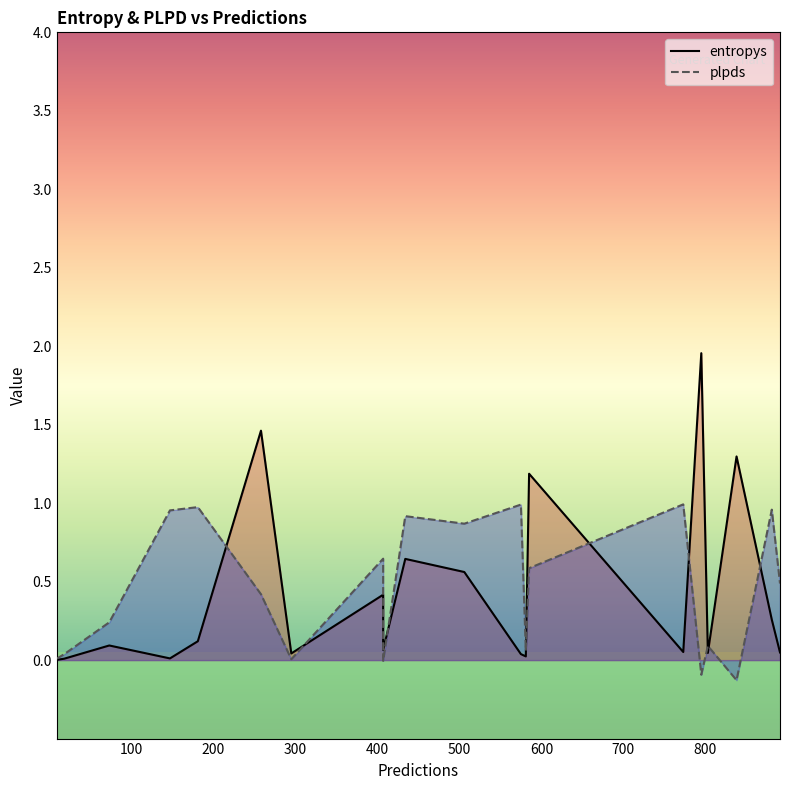

Is the value of entropys at 407 greater than the value of plpds at 18?

Yes